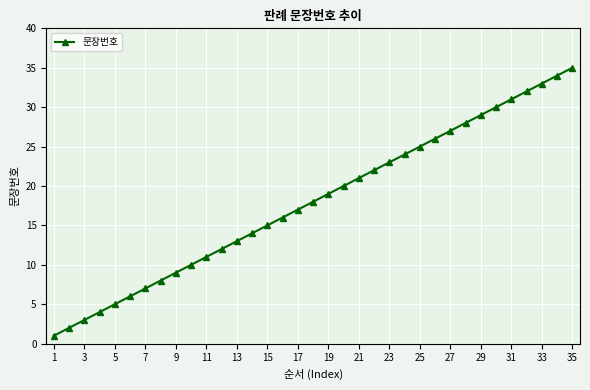

What is the difference between the maximum and minimum values?

34